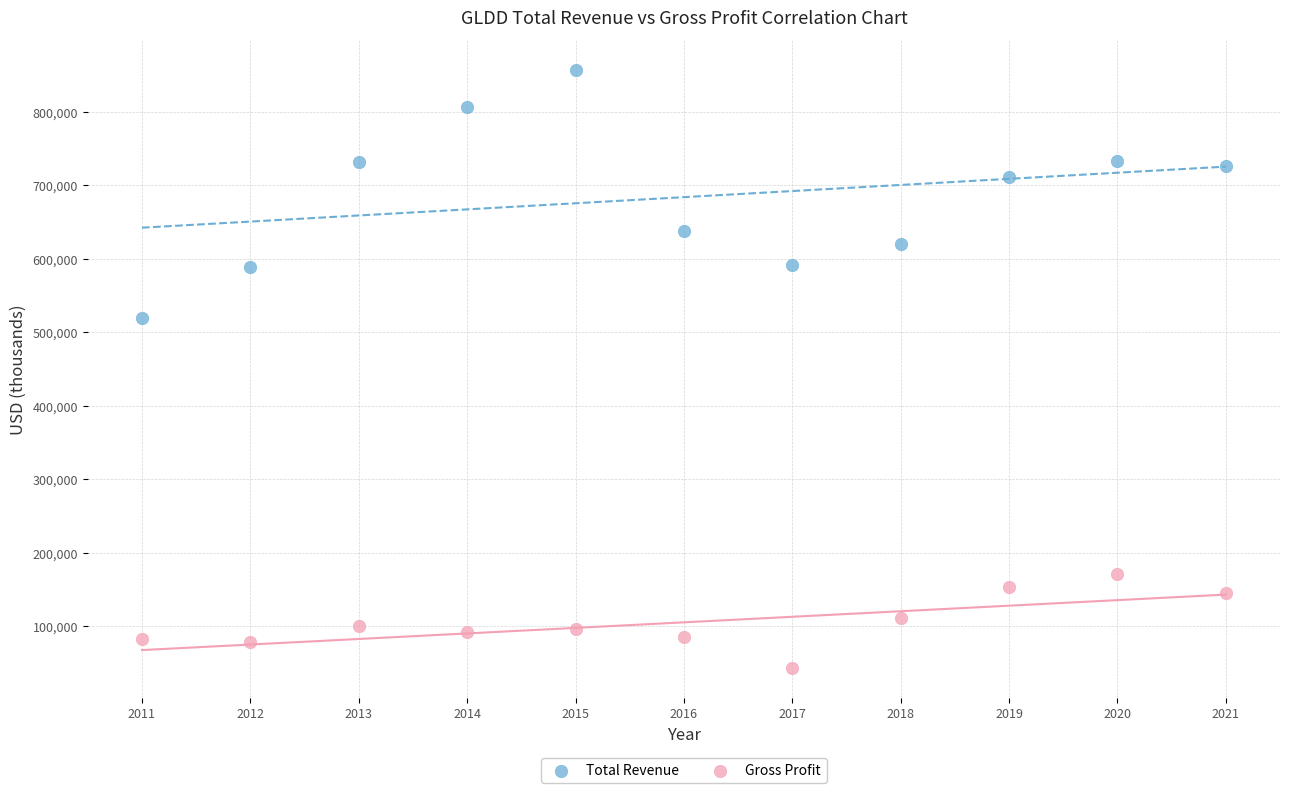

Across all data points, what is the range of Y values (max minus min)?

814200